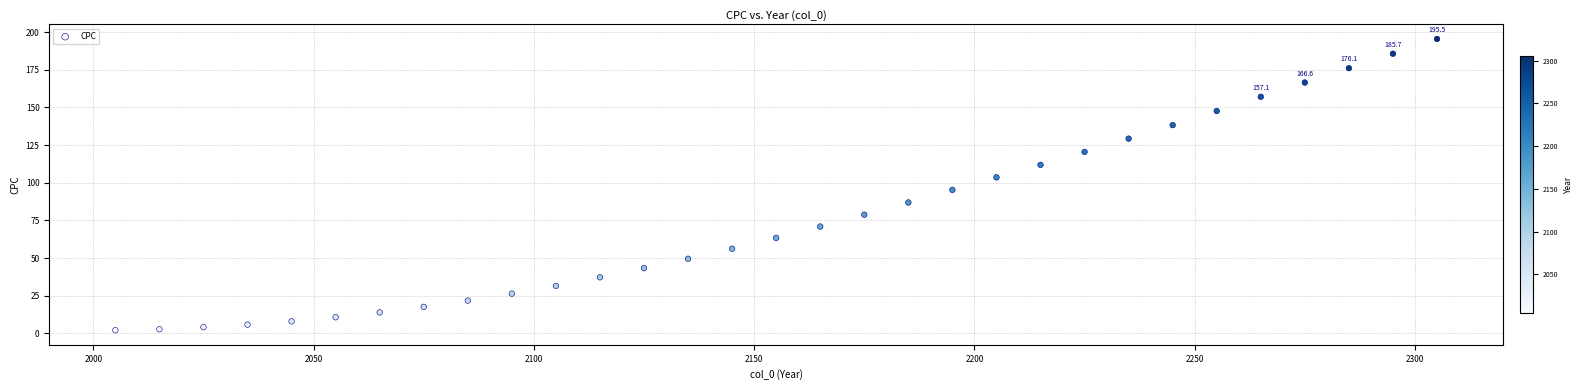

What is the range of Y values (max minus min)?

193.4